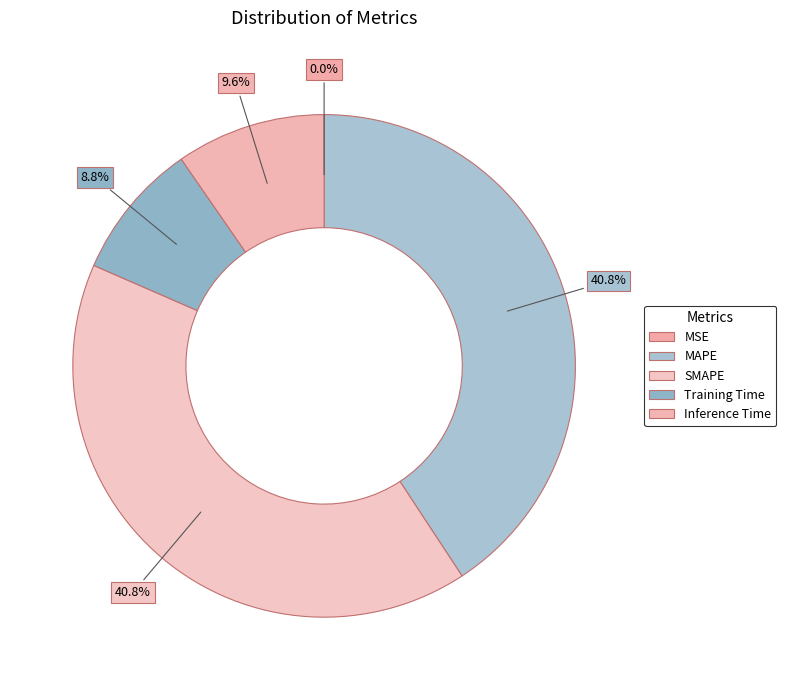

The MAPE slice represents 41% of the pie. True or false?

True